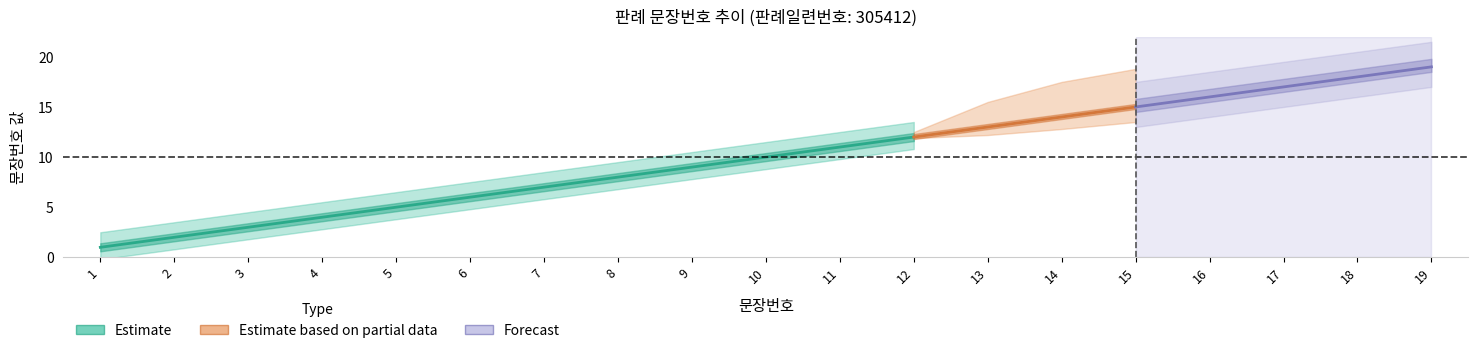

The value at 10 is 10. True or false?

True